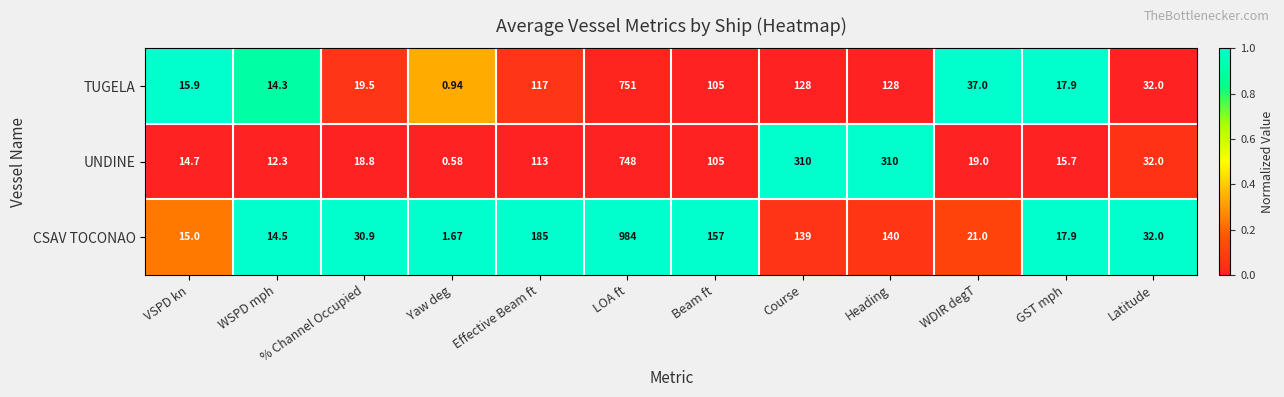

At Heading, list the series in order from smallest to largest.

TUGELA, CSAV TOCONAO, UNDINE